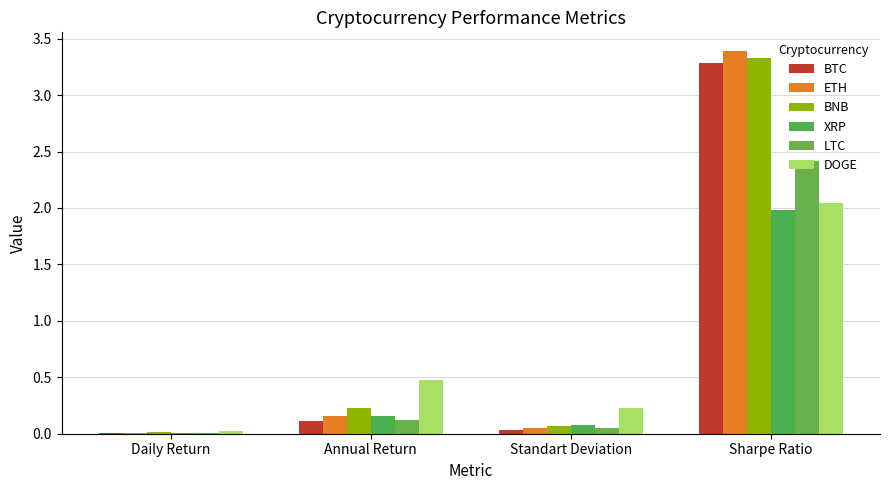

At how many categories does at least one series exceed 2?

1